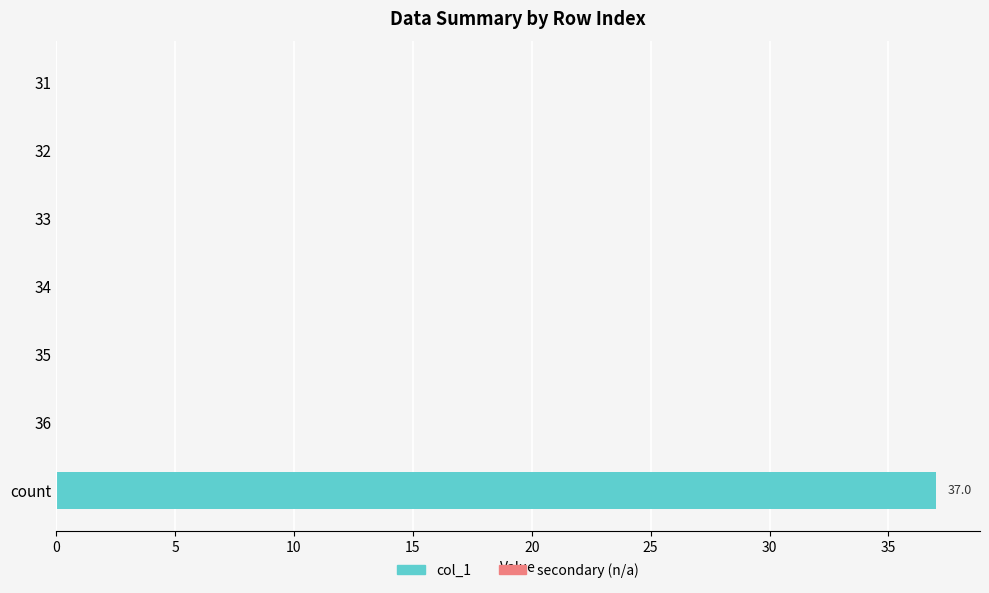

What is the maximum value shown in the chart?

37